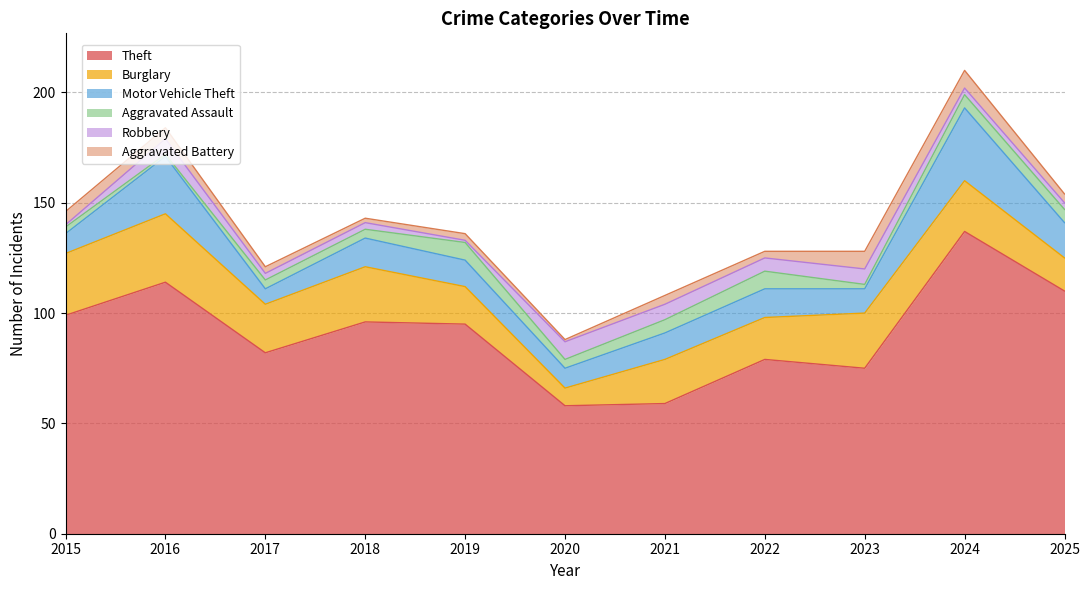

Reading right to left, transcribe all the data shown in this chart.

Theft: 2025=110	2024=137	2023=75	2022=79	2021=59	2020=58	2019=95	2018=96	2017=82	2016=114	2015=99
Burglary: 2025=15	2024=23	2023=25	2022=19	2021=20	2020=8	2019=17	2018=25	2017=22	2016=31	2015=28
Motor Vehicle Theft: 2025=16	2024=33	2023=11	2022=13	2021=12	2020=9	2019=12	2018=13	2017=7	2016=26	2015=9
Aggravated Assault: 2025=6	2024=6	2023=2	2022=8	2021=6	2020=4	2019=8	2018=4	2017=4	2016=1	2015=3
Robbery: 2025=3	2024=3	2023=7	2022=6	2021=7	2020=8	2019=1	2018=3	2017=3	2016=7	2015=1
Aggravated Battery: 2025=4	2024=8	2023=8	2022=3	2021=4	2020=1	2019=3	2018=2	2017=3	2016=5	2015=6